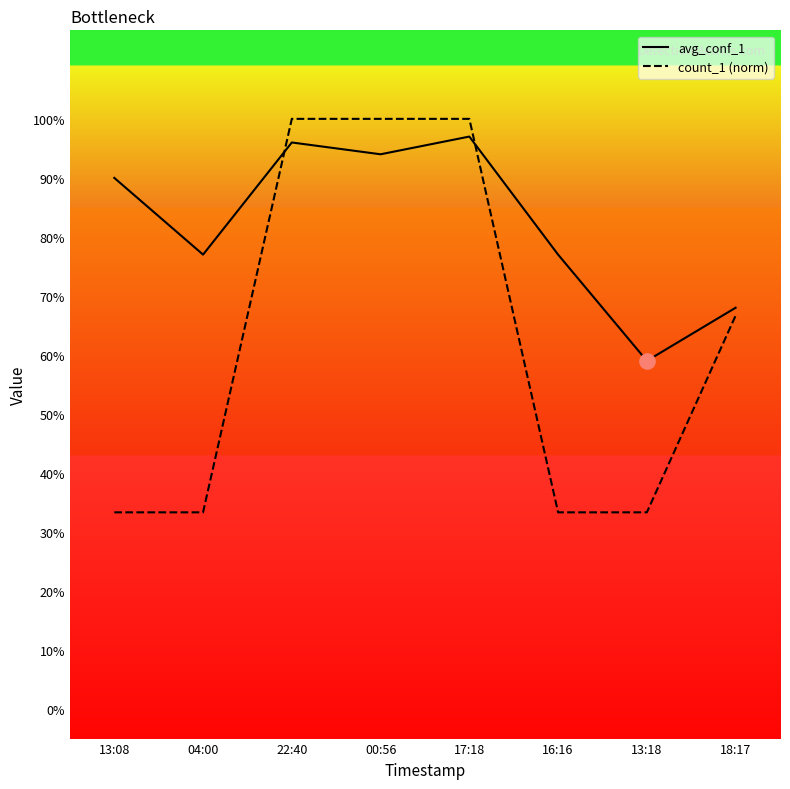

Which series has the largest total across all categories?

avg_conf_1